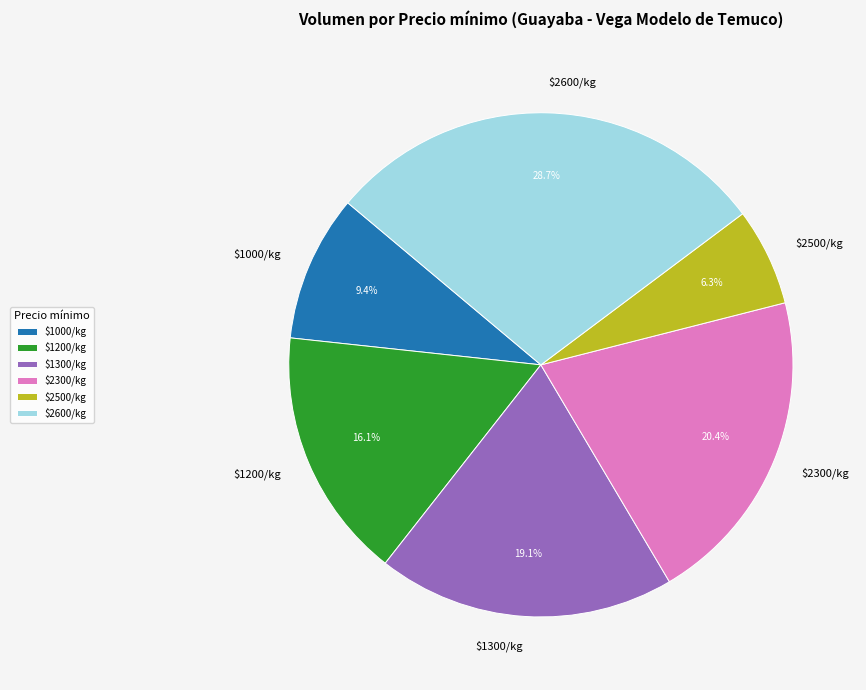

Does $2300/kg represent more than half of the total?

No